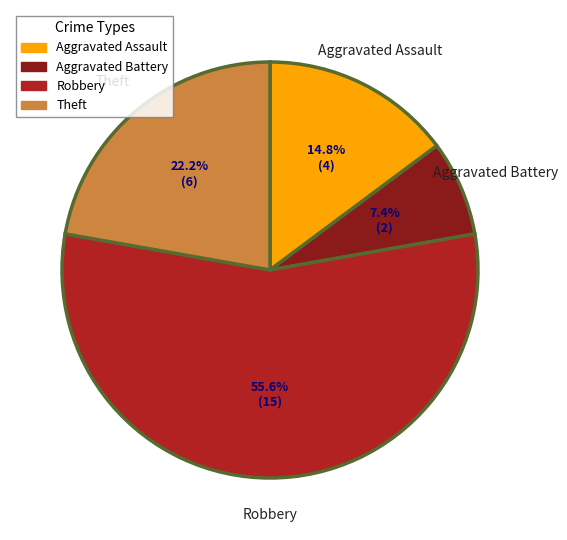

Is there any slice that represents more than half of the pie?

Yes